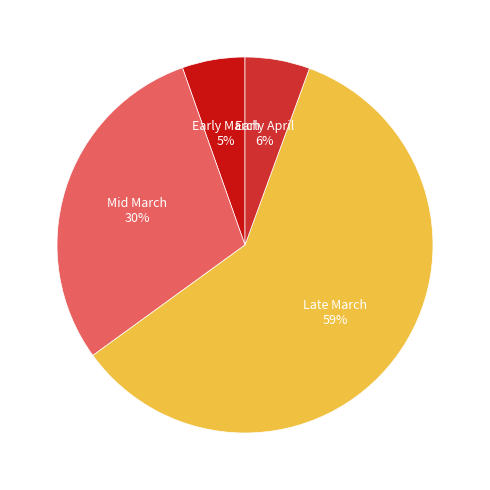

What percentage is the Late March slice, to the nearest percent?

59%